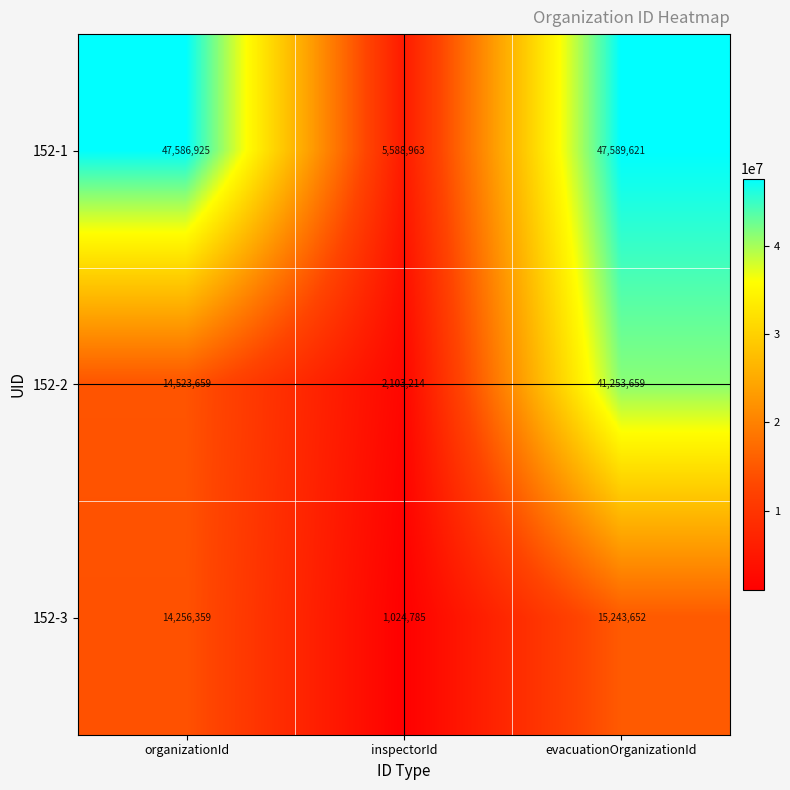

Reading left to right, transcribe all the data shown in this chart.

152-1: 47586925	5588963	47589621
152-2: 14523659	2103214	41253659
152-3: 14256359	1024785	15243652